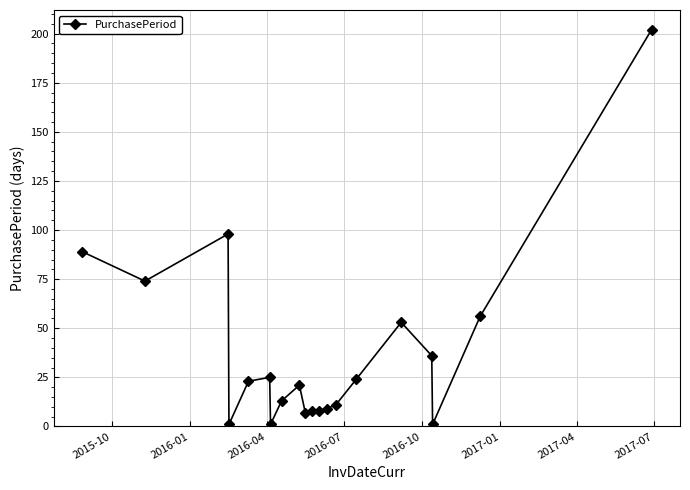

What is the maximum value shown in the chart?

202